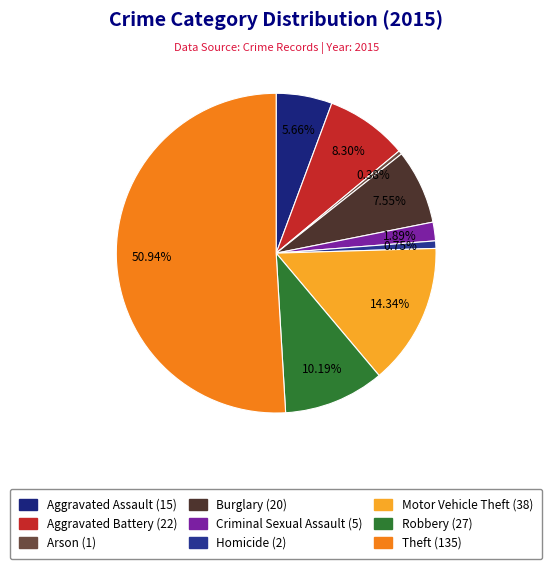

To the nearest percent, what is the difference between the largest and smallest slice percentages?

51%